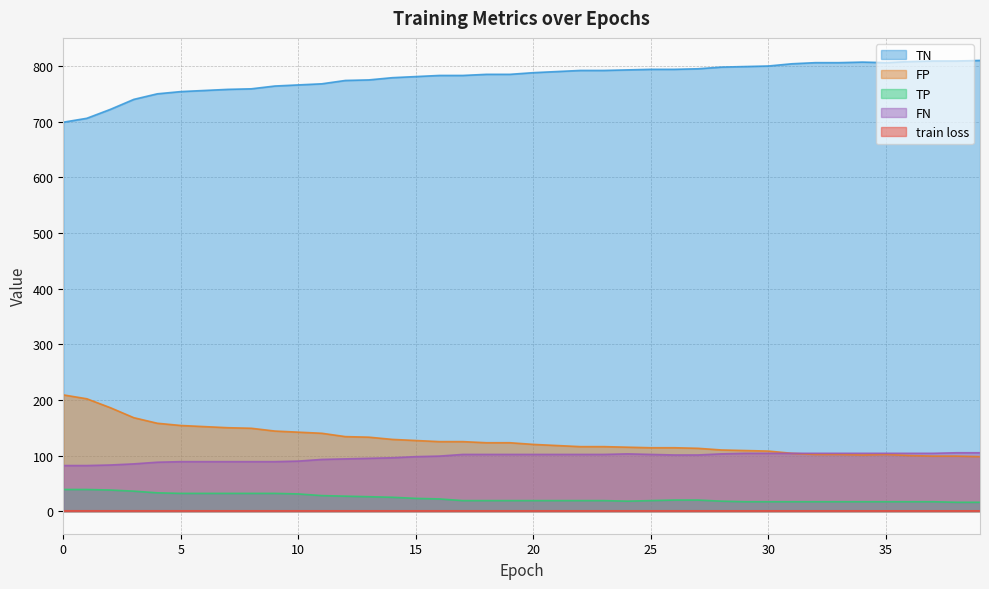

Reading left to right, list all the values displayed in this chart.

train loss: 0=0.7	1=0.7	2=0.7	3=0.7	4=0.7	5=0.7	6=0.7	7=0.7	8=0.7	9=0.7	10=0.7	11=0.7	12=0.7	13=0.7	14=0.7	15=0.7	16=0.7	17=0.7	18=0.7	19=0.7	20=0.7	21=0.7	22=0.7	23=0.7	24=0.7	25=0.7	26=0.7	27=0.7	28=0.7	29=0.7	30=0.7	31=0.7	32=0.7	33=0.7	34=0.7	35=0.7	36=0.7	37=0.7	38=0.7	39=0.7
TP: 0=39.0	1=39.0	2=38.0	3=36.0	4=33.0	5=32.0	6=32.0	7=32.0	8=32.0	9=32.0	10=31.0	11=28.0	12=27.0	13=26.0	14=25.0	15=23.0	16=22.0	17=19.0	18=19.0	19=19.0	20=19.0	21=19.0	22=19.0	23=19.0	24=18.0	25=19.0	26=20.0	27=20.0	28=18.0	29=17.0	30=17.0	31=17.0	32=17.0	33=17.0	34=17.0	35=17.0	36=17.0	37=17.0	38=16.0	39=16.0
TN: 0=699.0	1=706.0	2=722.0	3=740.0	4=750.0	5=754.0	6=756.0	7=758.0	8=759.0	9=764.0	10=766.0	11=768.0	12=774.0	13=775.0	14=779.0	15=781.0	16=783.0	17=783.0	18=785.0	19=785.0	20=788.0	21=790.0	22=792.0	23=792.0	24=793.0	25=794.0	26=794.0	27=795.0	28=798.0	29=799.0	30=800.0	31=804.0	32=806.0	33=806.0	34=807.0	35=806.0	36=808.0	37=809.0	38=809.0	39=810.0
FP: 0=209.0	1=202.0	2=186.0	3=168.0	4=158.0	5=154.0	6=152.0	7=150.0	8=149.0	9=144.0	10=142.0	11=140.0	12=134.0	13=133.0	14=129.0	15=127.0	16=125.0	17=125.0	18=123.0	19=123.0	20=120.0	21=118.0	22=116.0	23=116.0	24=115.0	25=114.0	26=114.0	27=113.0	28=110.0	29=109.0	30=108.0	31=104.0	32=102.0	33=102.0	34=101.0	35=102.0	36=100.0	37=99.0	38=99.0	39=98.0
FN: 0=82.0	1=82.0	2=83.0	3=85.0	4=88.0	5=89.0	6=89.0	7=89.0	8=89.0	9=89.0	10=90.0	11=93.0	12=94.0	13=95.0	14=96.0	15=98.0	16=99.0	17=102.0	18=102.0	19=102.0	20=102.0	21=102.0	22=102.0	23=102.0	24=103.0	25=102.0	26=101.0	27=101.0	28=103.0	29=104.0	30=104.0	31=104.0	32=104.0	33=104.0	34=104.0	35=104.0	36=104.0	37=104.0	38=105.0	39=105.0